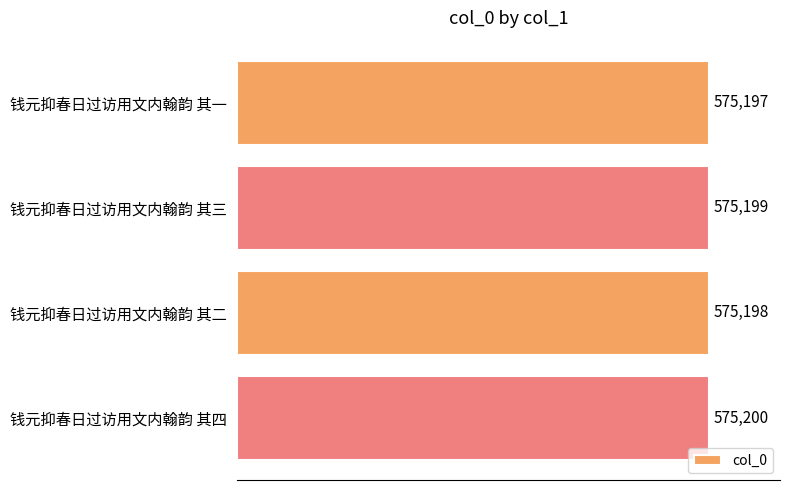

The value at 钱元抑春日过访用文内翰韵 其一 is 575197. True or false?

True